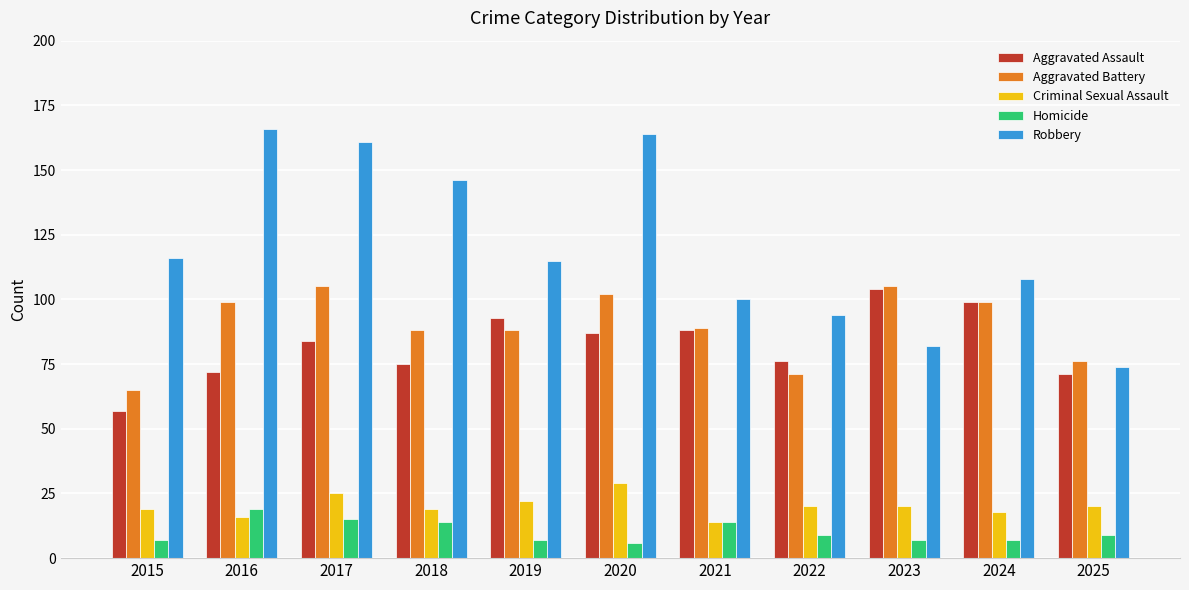

How many bars are there in each group?

5